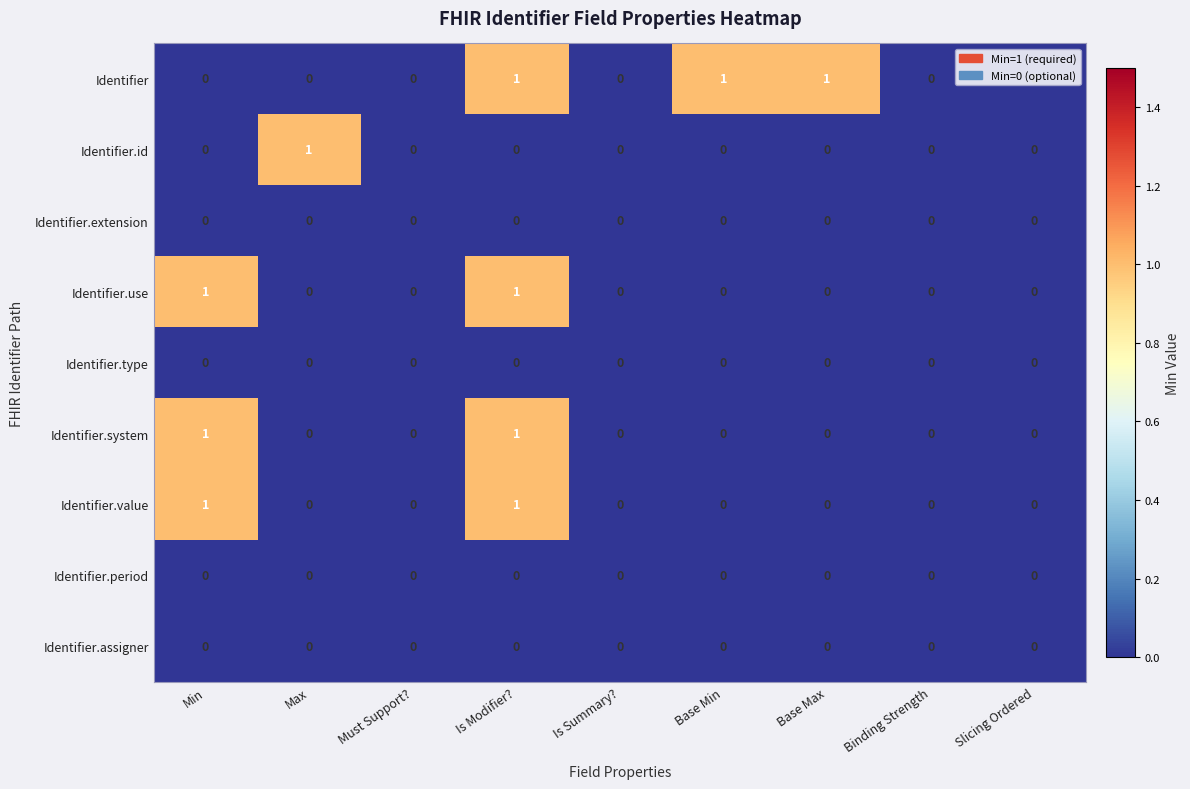

How many distinct data groups are displayed?

9